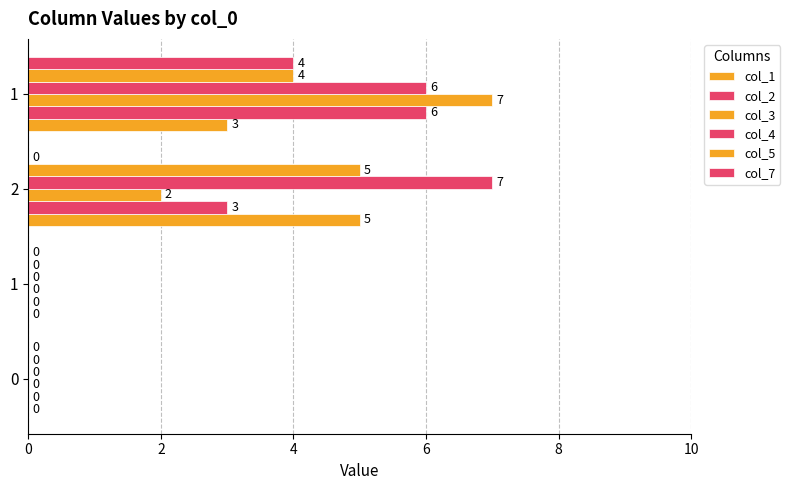

Rank the series by their maximum value, from highest to lowest.

col_3, col_4, col_2, col_1, col_5, col_7